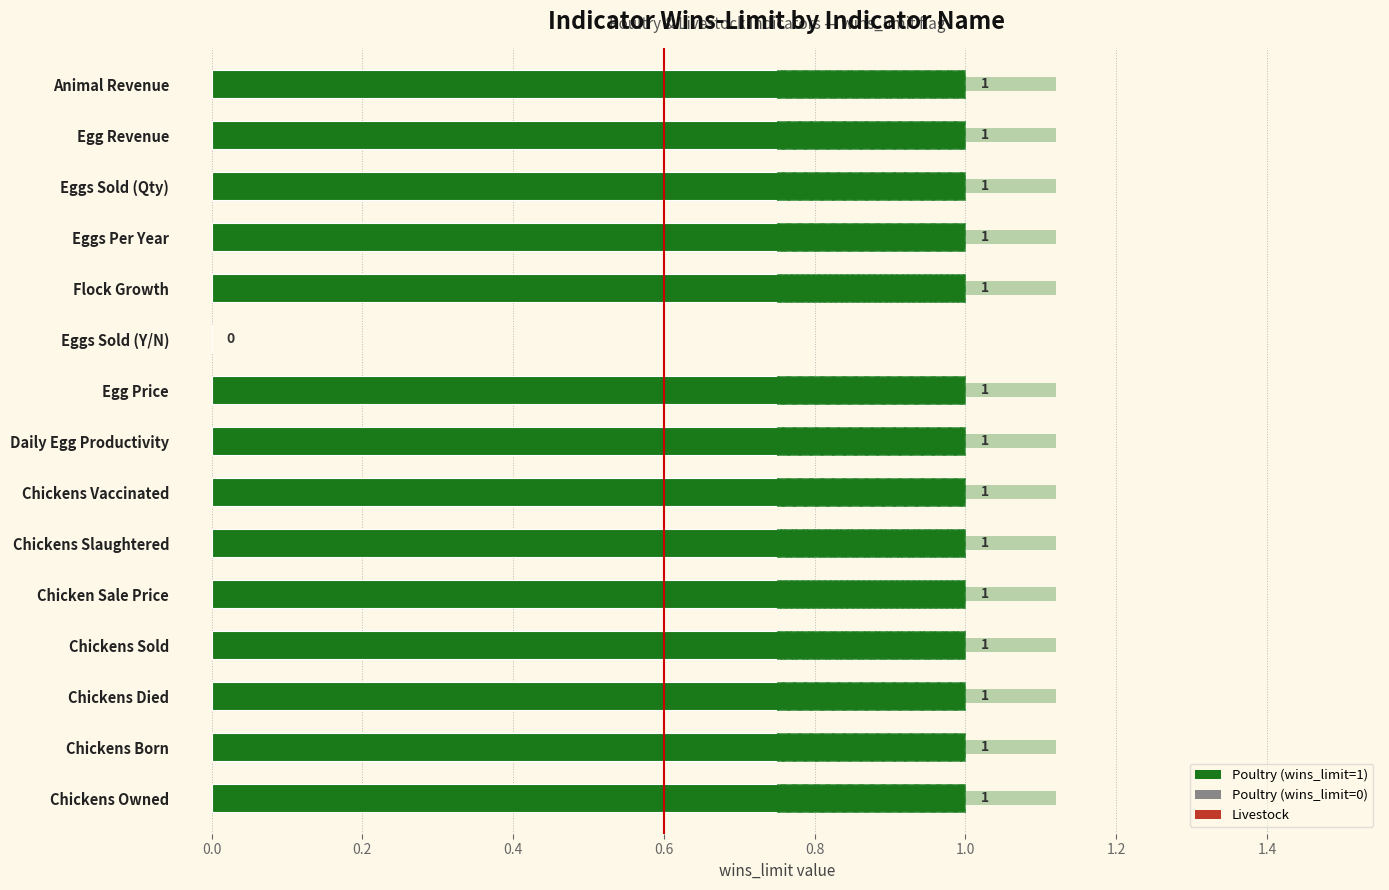

Does the chart contain any negative values?

No